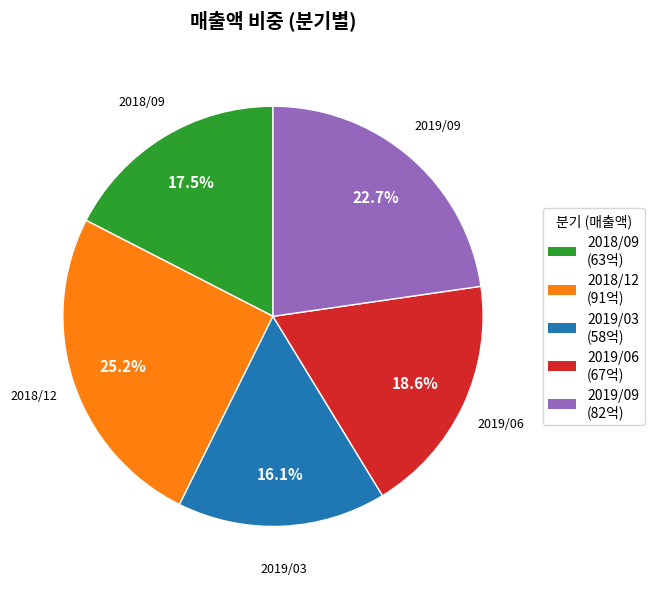

To the nearest percent, what percentage of the pie is 2018/12?

25%